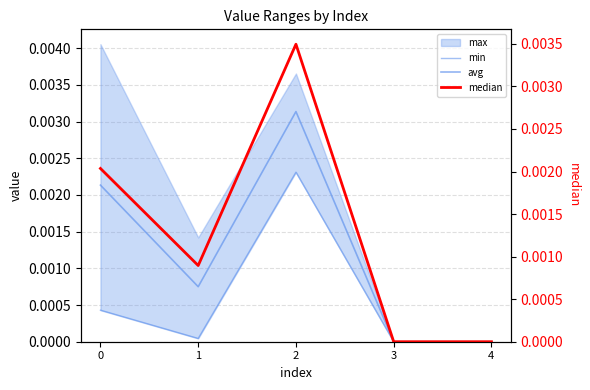

Which category has the highest value across all series?

2